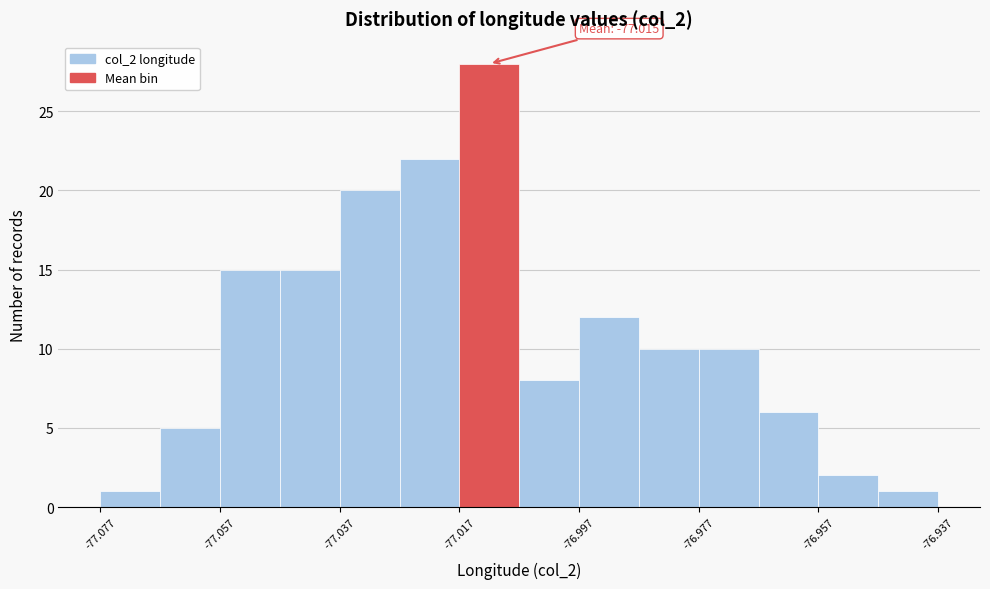

Which range on the x-axis has the tallest bar?

-77.017 to -77.007